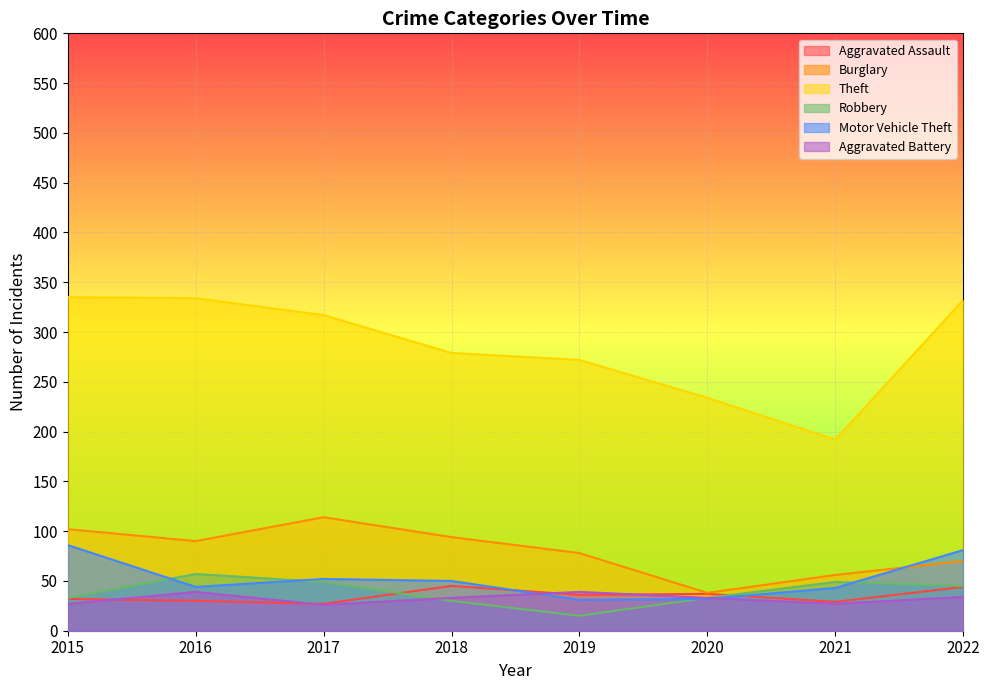

After their last crossing, which series has the higher values: Aggravated Battery or Motor Vehicle Theft?

Motor Vehicle Theft